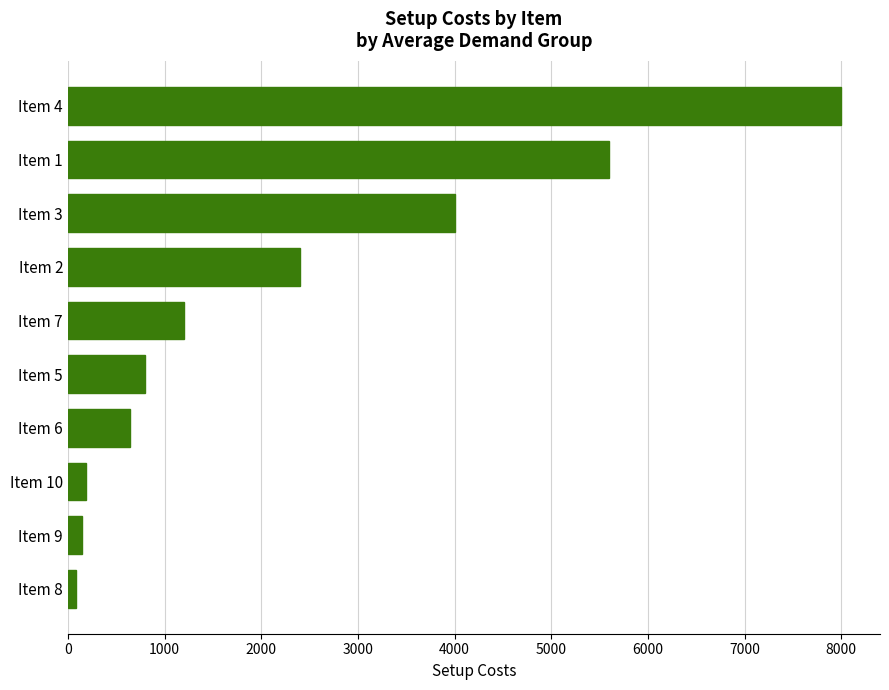

The value at Item 10 is 184. True or false?

True